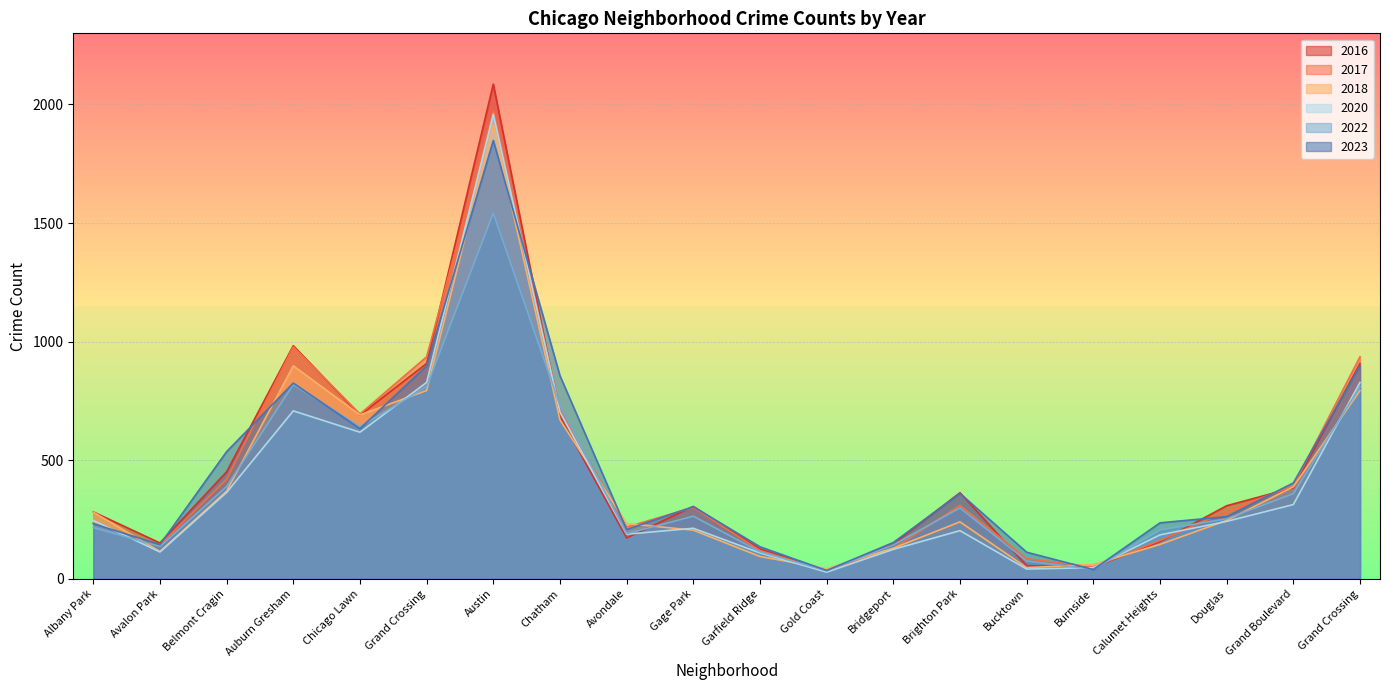

What is the lowest value of the 2022 series?

34